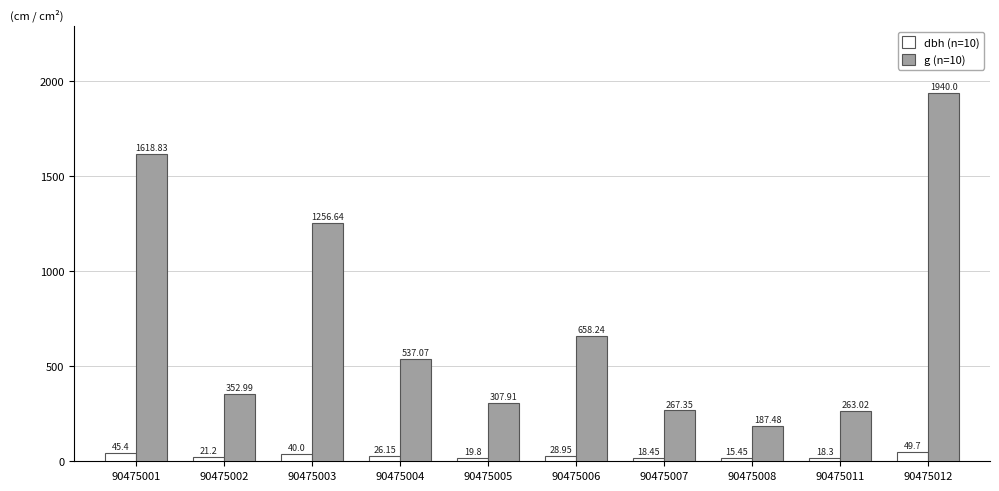

What is the difference between the highest and lowest values at 90475005?

288.1